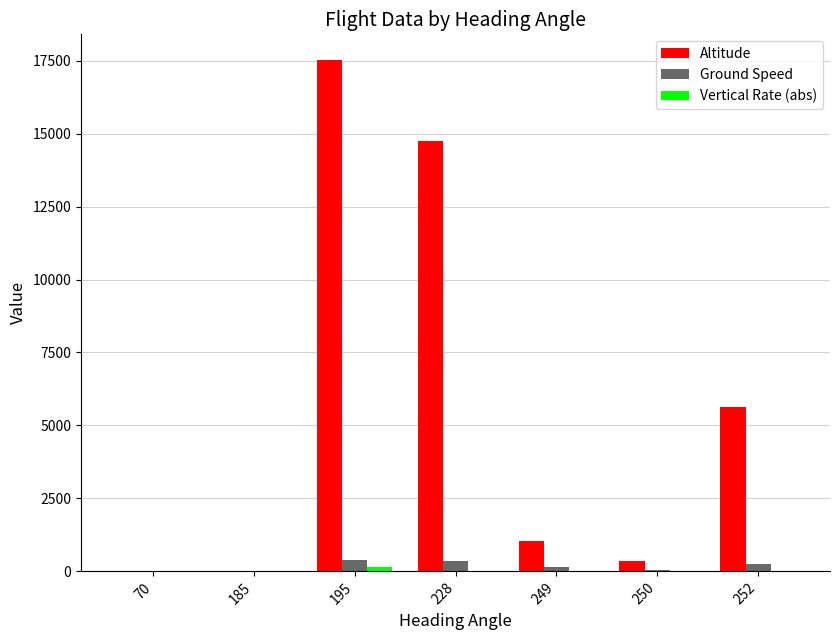

Which category has the highest value across all series?

195